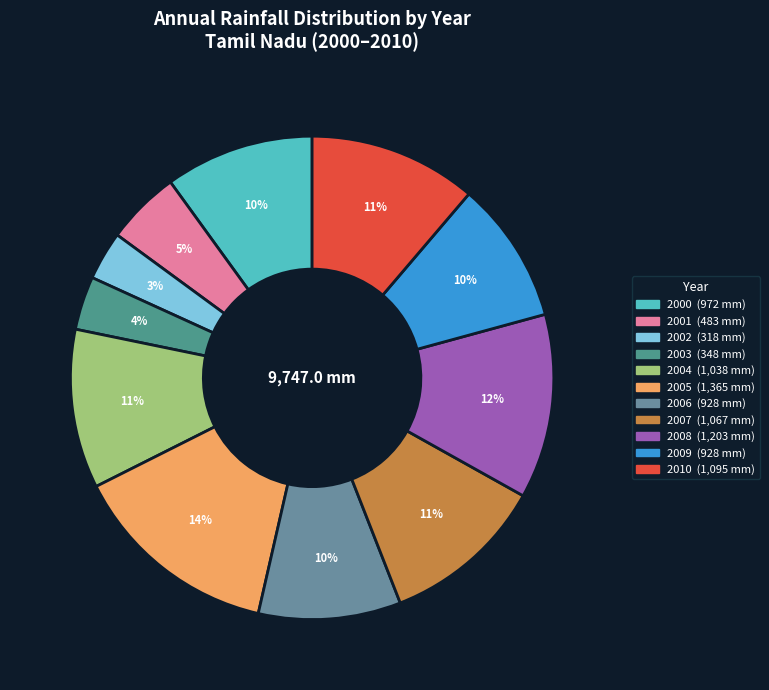

How many segments does this pie chart have?

11